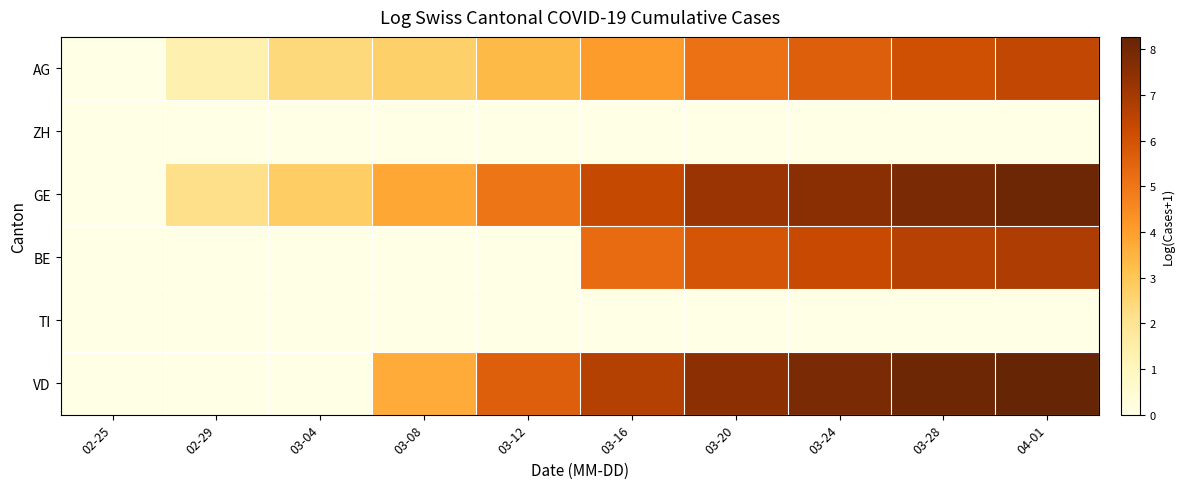

What is the total value across all series at 03-12?

14.0